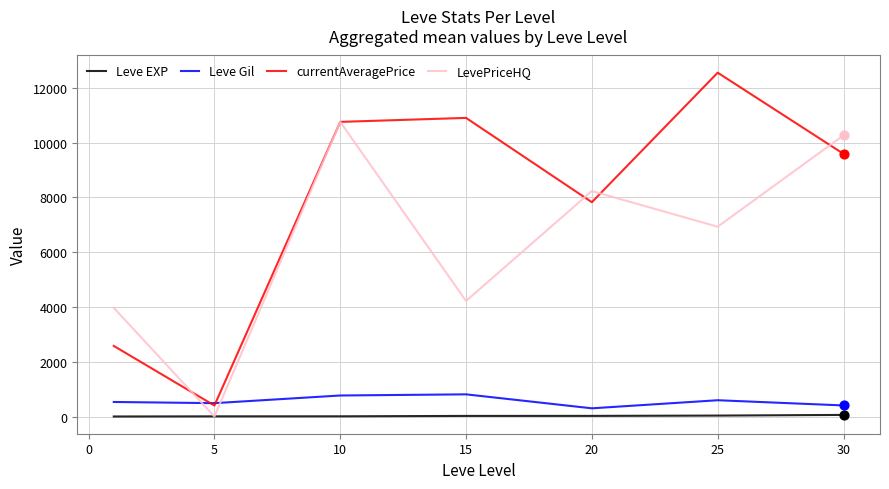

Which series has the widest spread of values?

currentAveragePrice